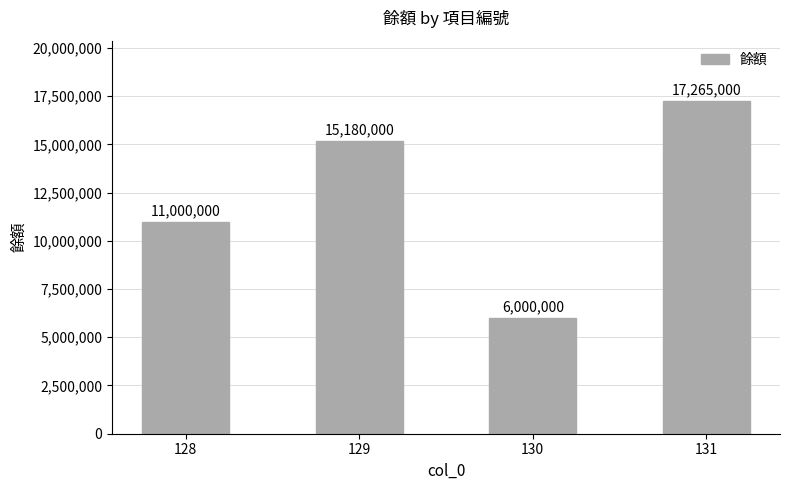

True or false: the data shows 9725573 at 129.

False